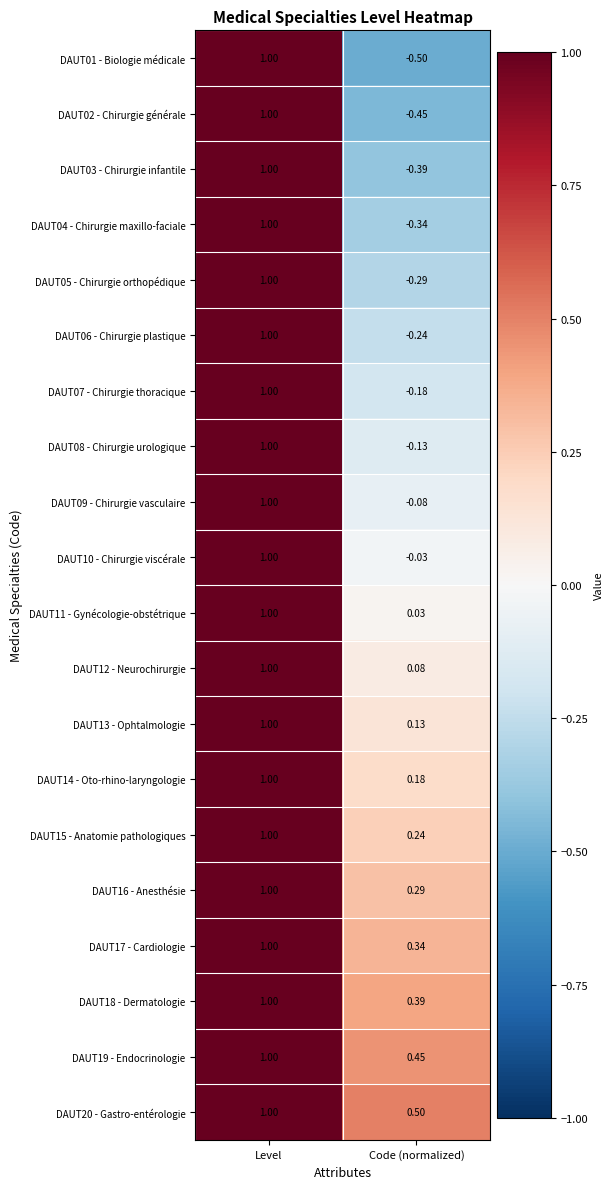

Where is DAUT01 - Biologie médicale nearest to the value 0?

Code (normalized)